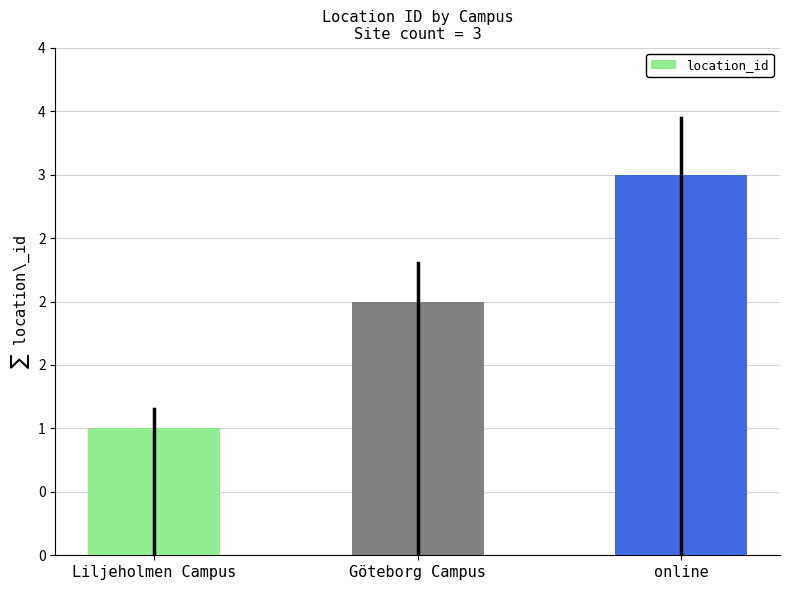

Where is the data nearest to the value 2?

Göteborg Campus